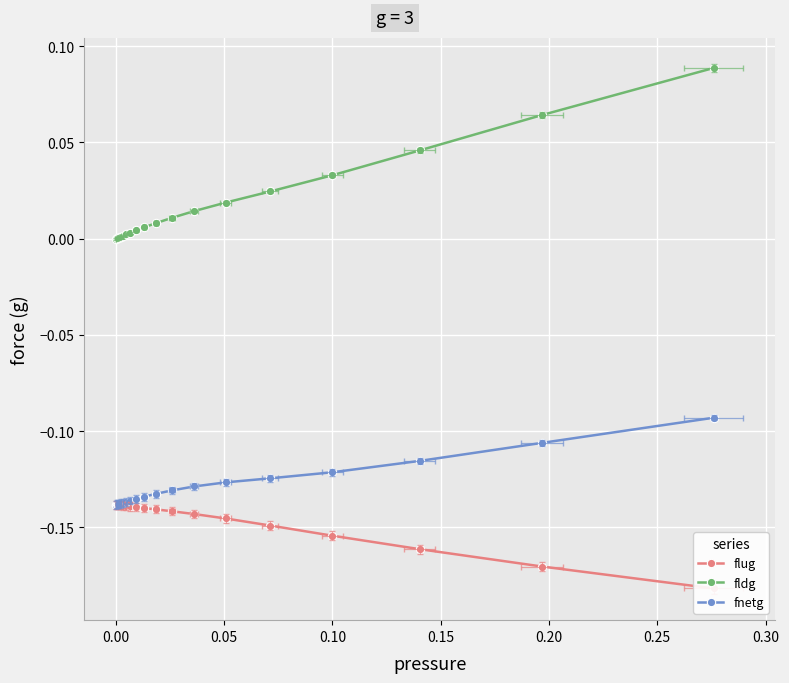

What is the average value of the fnetg series?

-0.1